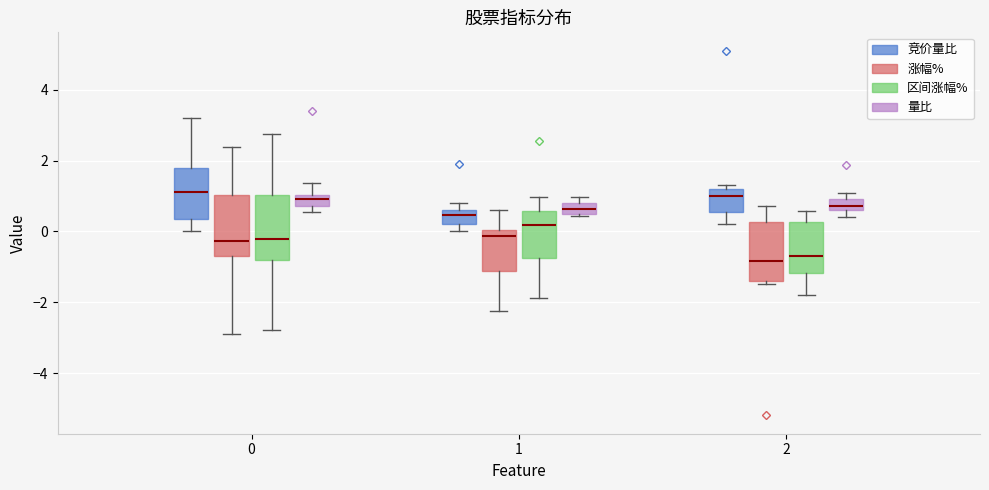

Reading left to right, transcribe this box plot: for each box, give where its median line is, the range the box spans, and where its two whiskers end, as read against the y-axis. The values are not printed on the chart, so give them approximately, as read against the axis.

0 (竞价量比): median 1.2, box 0.4 to 1.8, whiskers 0.0 to 3.2
0 (涨幅%): median -0.2, box -0.8 to 1.0, whiskers -2.8 to 2.4
0 (区间涨幅%): median -0.2, box -0.8 to 1.0, whiskers -2.8 to 2.8
0 (量比): median 1.0 (just below the box's upper edge), box 0.8 to 1.0, whiskers 0.6 to 1.4
1 (竞价量比): median 0.4, box 0.2 to 0.6, whiskers 0.0 to 0.8
1 (涨幅%): median -0.2, box -1.2 to 0.0, whiskers -2.2 to 0.6
1 (区间涨幅%): median 0.2, box -0.8 to 0.6, whiskers -1.8 to 1.0
1 (量比): median 0.6, box 0.4 to 0.8, whiskers 0.4 (just below the box's lower edge) to 1.0
2 (竞价量比): median 1.0, box 0.6 to 1.2, whiskers 0.2 to 1.4
2 (涨幅%): median -0.8, box -1.4 to 0.2, whiskers -1.4 (just below the box's lower edge) to 0.8
2 (区间涨幅%): median -0.6, box -1.2 to 0.2, whiskers -1.8 to 0.6
2 (量比): median 0.8, box 0.6 to 1.0, whiskers 0.4 to 1.0 (above the box's upper edge)